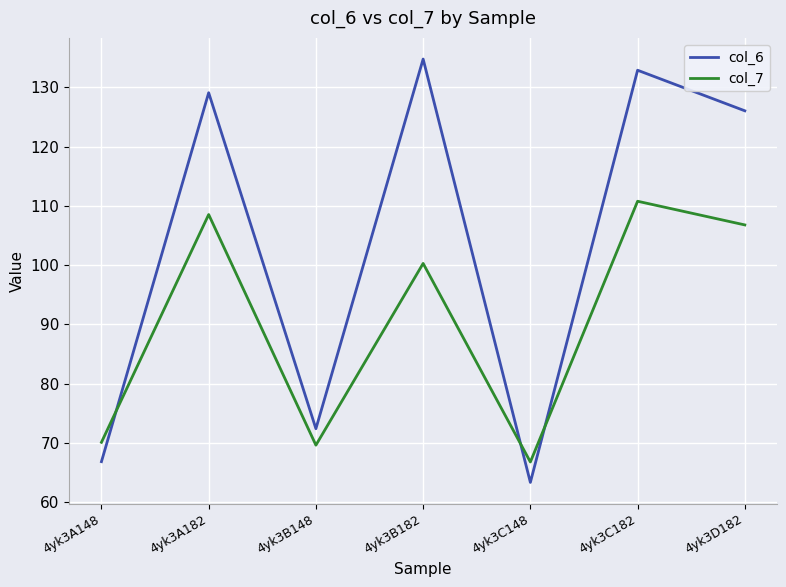

Rank the series by their maximum value, from highest to lowest.

col_6, col_7